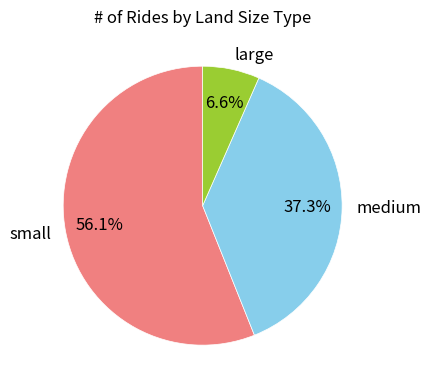

Is it true that large is 1% of the pie?

False